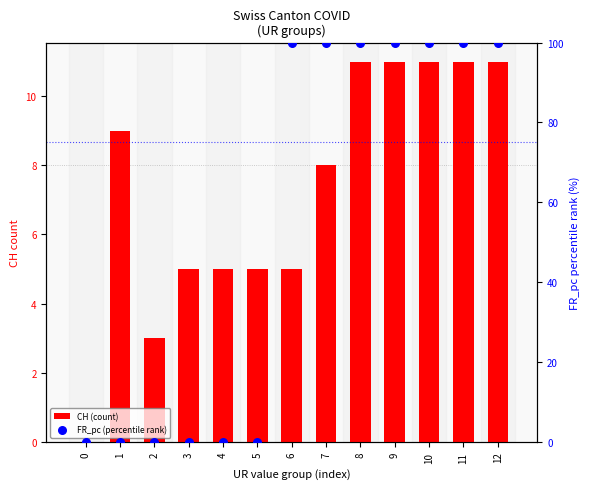

At how many categories does at least one series exceed 54?

7